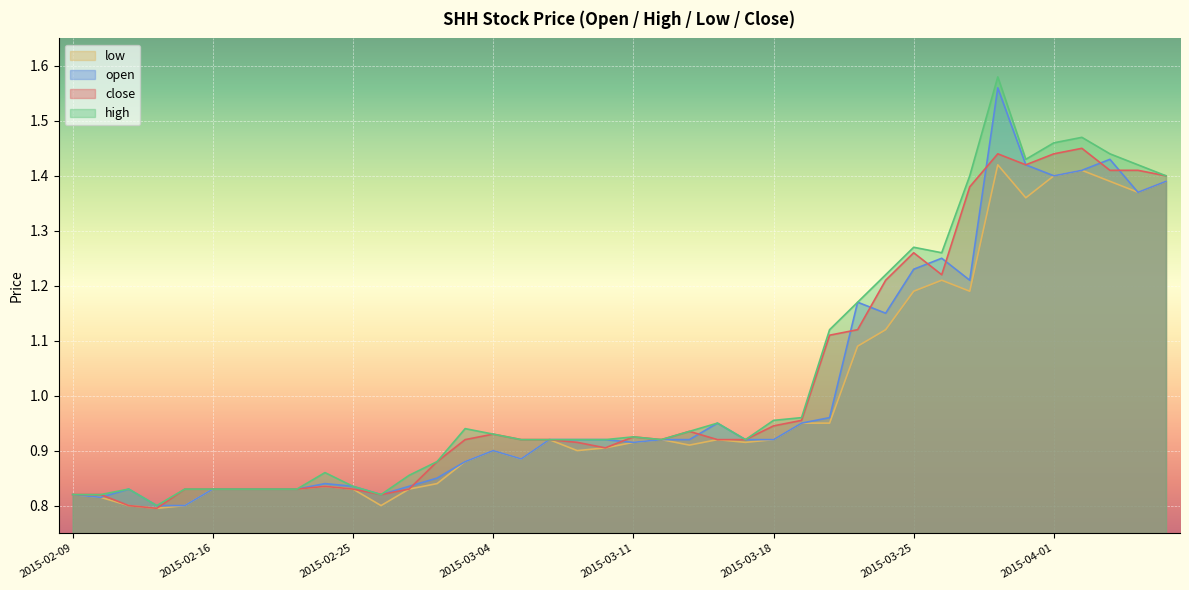

Count the number of categories in the chart.

40